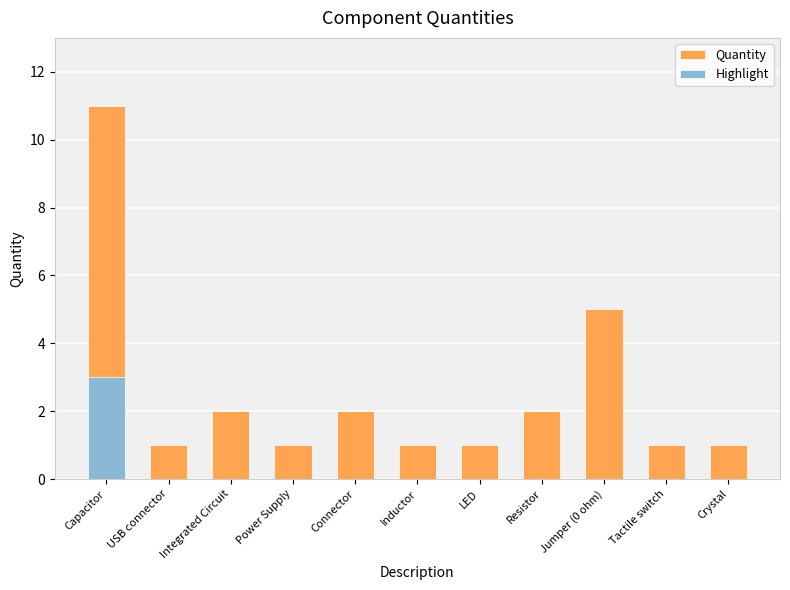

What is the maximum value shown in the chart?

11